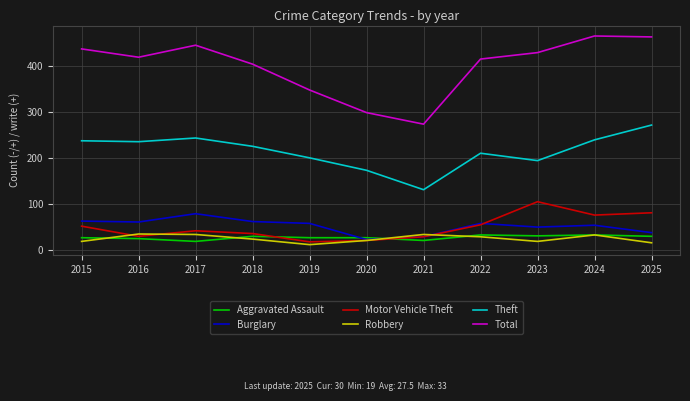

What value does the Motor Vehicle Theft series have at 2025?

81